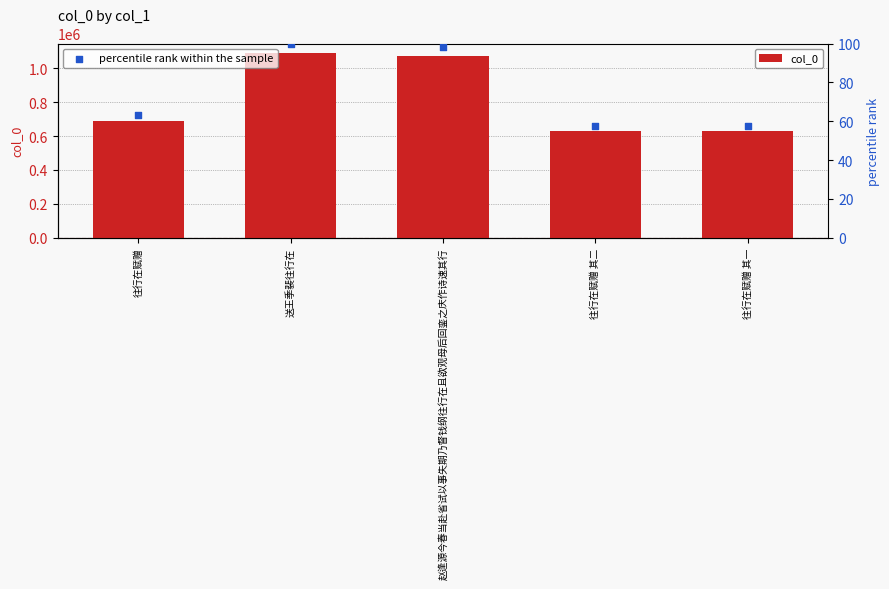

At how many categories does at least one series exceed 157329?

5